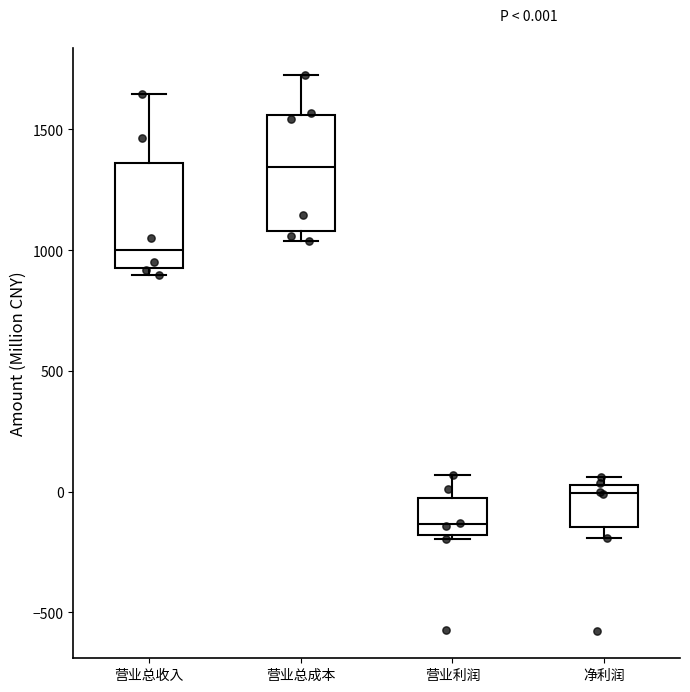

Which box has the highest median line?

营业总成本